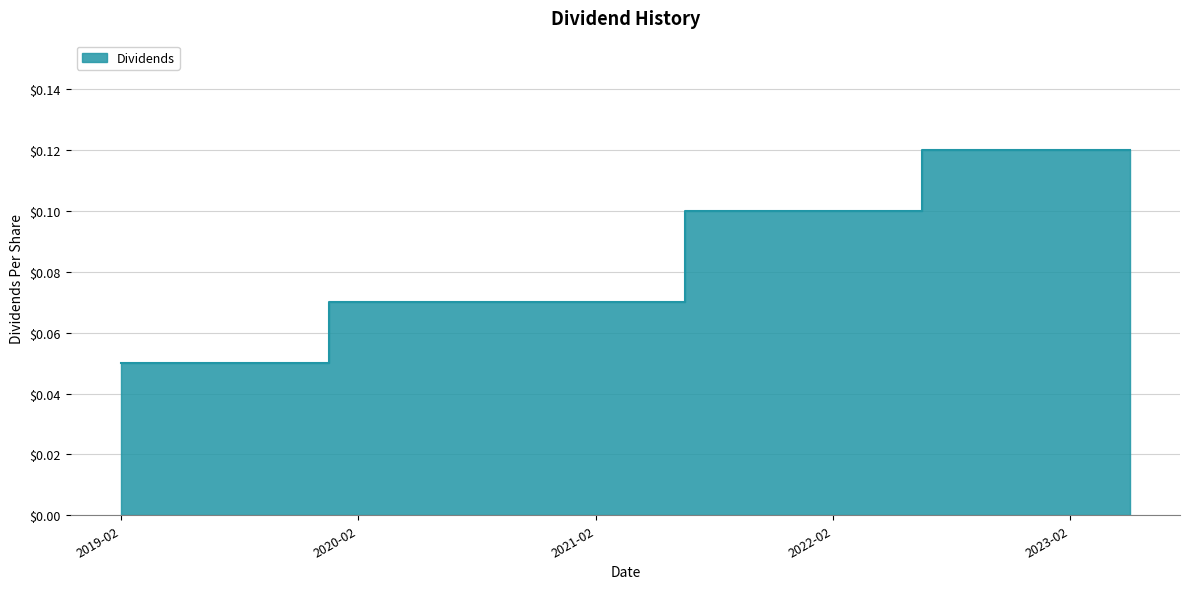

What is the approximate value at 2021-11-09?

0.1